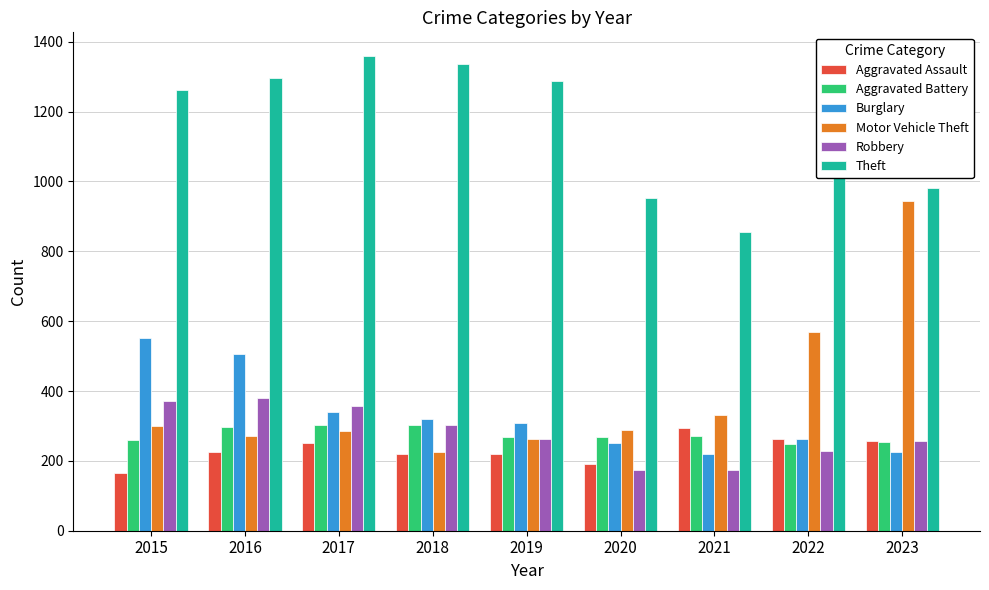

Which label corresponds to the largest value in the chart?

2017